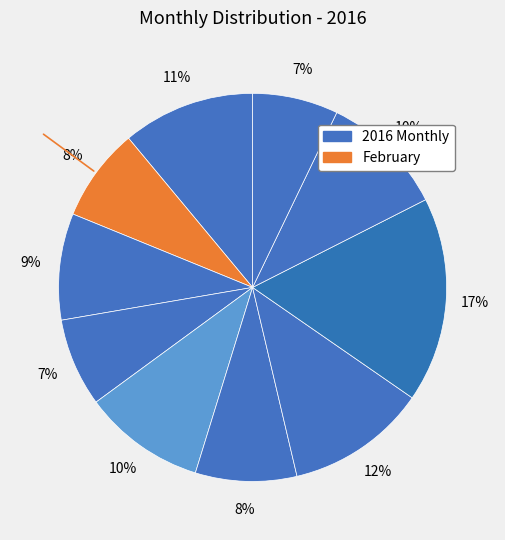

How many segments does this pie chart have?

10